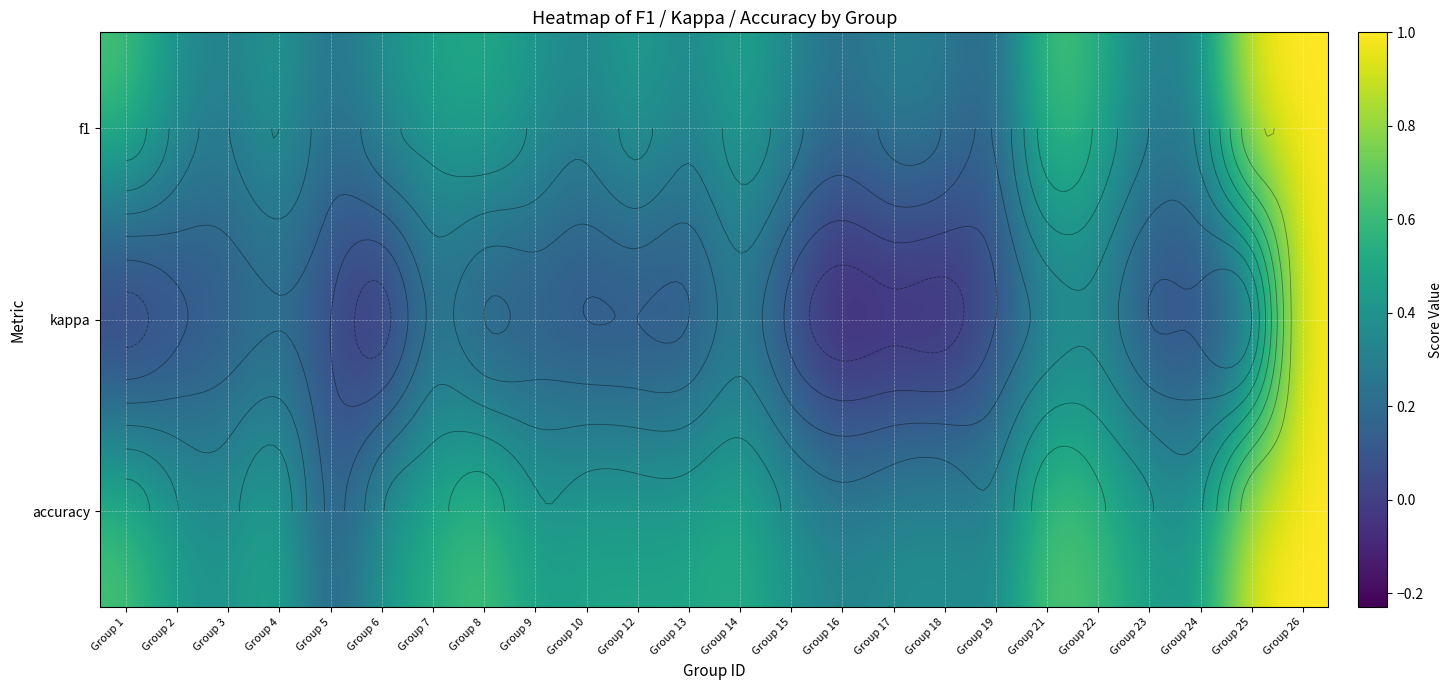

The accuracy series shows 0.4 at Group 6. True or false?

True